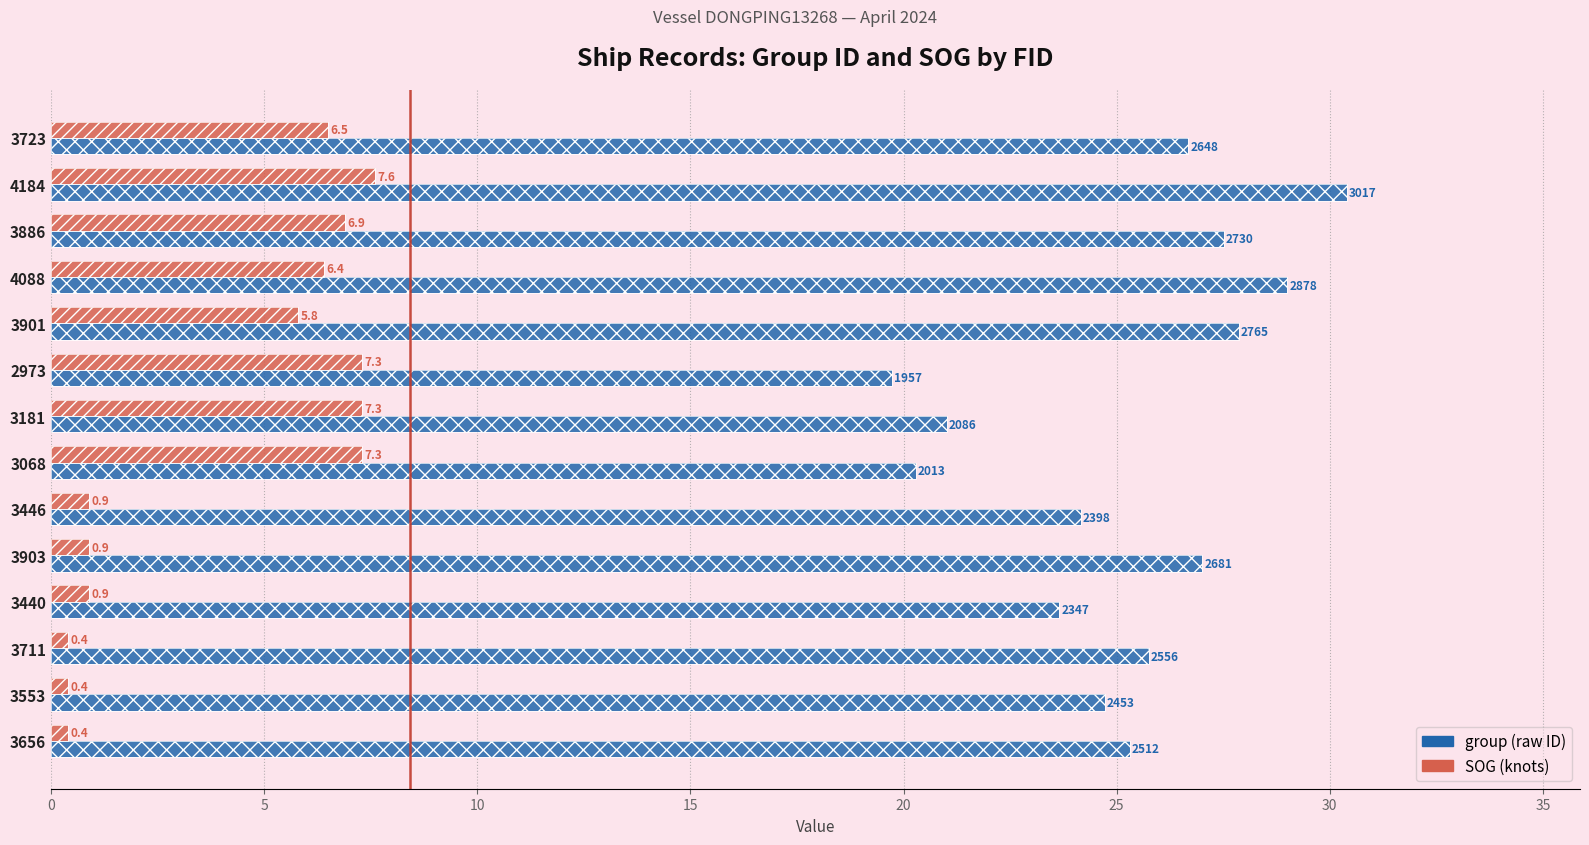

Reading left to right, extract all data points from this chart.

group (scaled): 26.7	30.4	27.5	29.0	27.9	19.7	21.0	20.3	24.2	27.0	23.6	25.8	24.7	25.3
SOG: 6.5	7.6	6.9	6.4	5.8	7.3	7.3	7.3	0.9	0.9	0.9	0.4	0.4	0.4